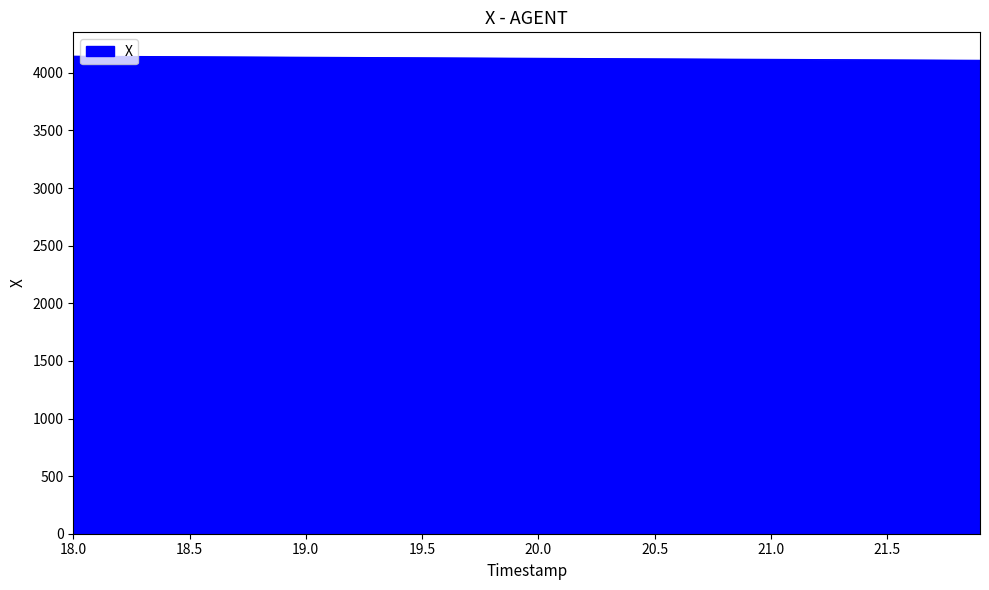

What is the greatest value displayed?

4144.7